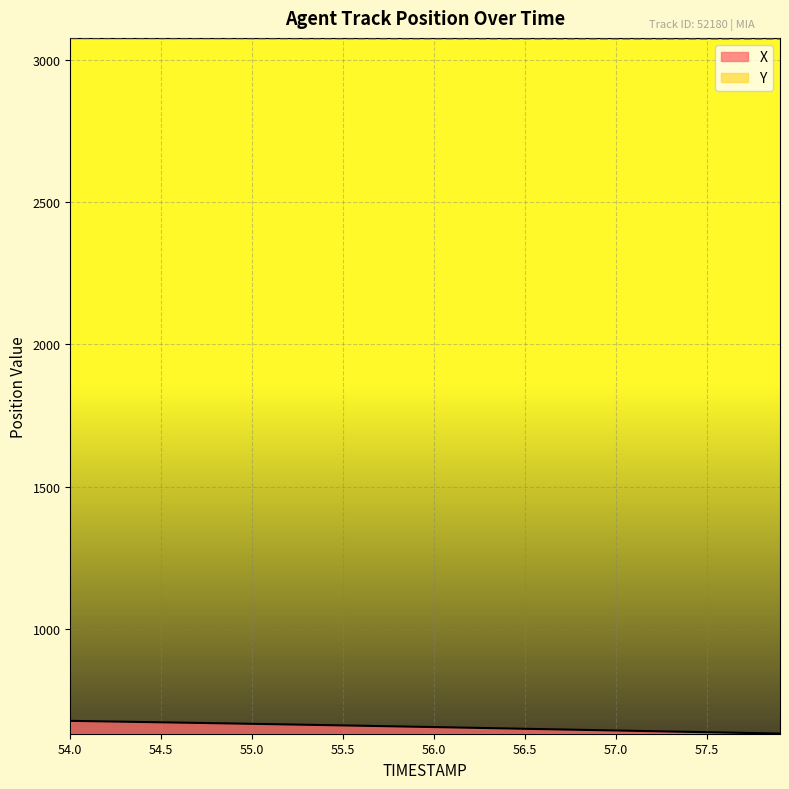

Reading left to right, transcribe all the data shown in this chart.

X: 54.0=678.9	54.1=677.9	54.2=677.0	54.3=675.9	54.4=674.9	54.5=673.9	54.6=672.8	54.7=671.8	54.8=670.7	54.9=669.6	55.0=668.6	55.1=667.5	55.2=666.4	55.3=665.2	55.4=664.1	55.5=663.0	55.6=661.8	55.7=660.7	55.8=659.5	55.9=658.3	56.0=657.1	56.1=655.9	56.2=654.7	56.3=653.5	56.4=652.3	56.5=651.1	56.6=649.9	56.7=648.7	56.8=647.5	56.9=646.3	57.0=645.1	57.1=643.9	57.2=642.7	57.3=641.5	57.4=640.3	57.5=639.1	57.6=637.9	57.7=636.7	57.8=635.5	57.9=634.3
Y: 54.0=3075.7	54.1=3075.7	54.2=3075.6	54.3=3075.6	54.4=3075.5	54.5=3075.5	54.6=3075.4	54.7=3075.4	54.8=3075.4	54.9=3075.3	55.0=3075.3	55.1=3075.2	55.2=3075.2	55.3=3075.2	55.4=3075.1	55.5=3075.1	55.6=3075.0	55.7=3075.0	55.8=3075.0	55.9=3074.9	56.0=3074.9	56.1=3074.9	56.2=3074.8	56.3=3074.8	56.4=3074.8	56.5=3074.7	56.6=3074.7	56.7=3074.6	56.8=3074.6	56.9=3074.6	57.0=3074.5	57.1=3074.5	57.2=3074.5	57.3=3074.4	57.4=3074.4	57.5=3074.4	57.6=3074.3	57.7=3074.3	57.8=3074.3	57.9=3074.2